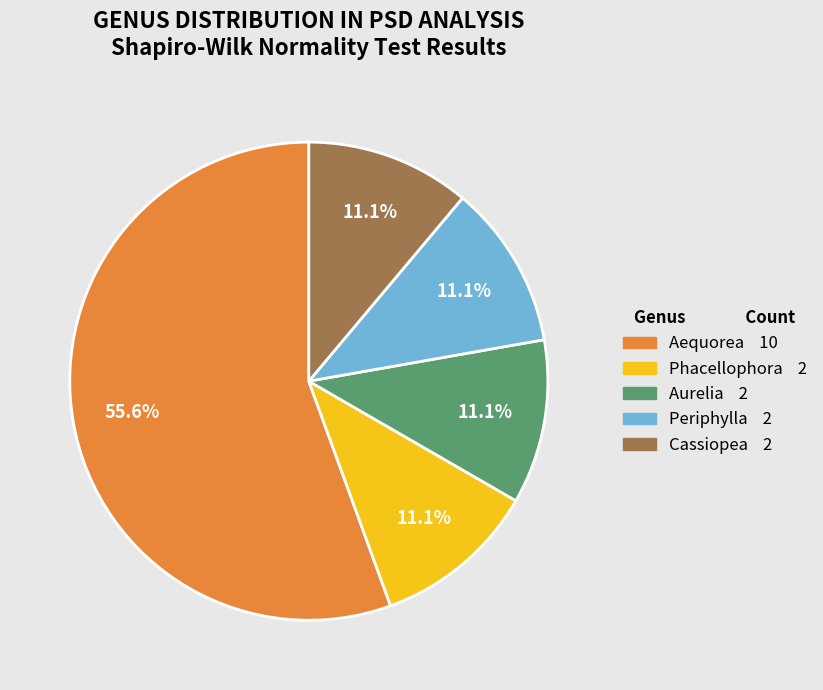

Does any single category account for the majority?

Yes